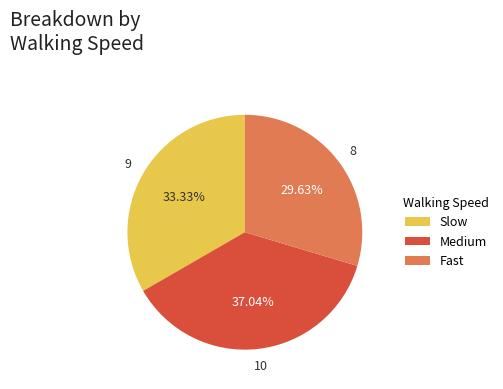

Does Medium account for over 50% of the chart?

No